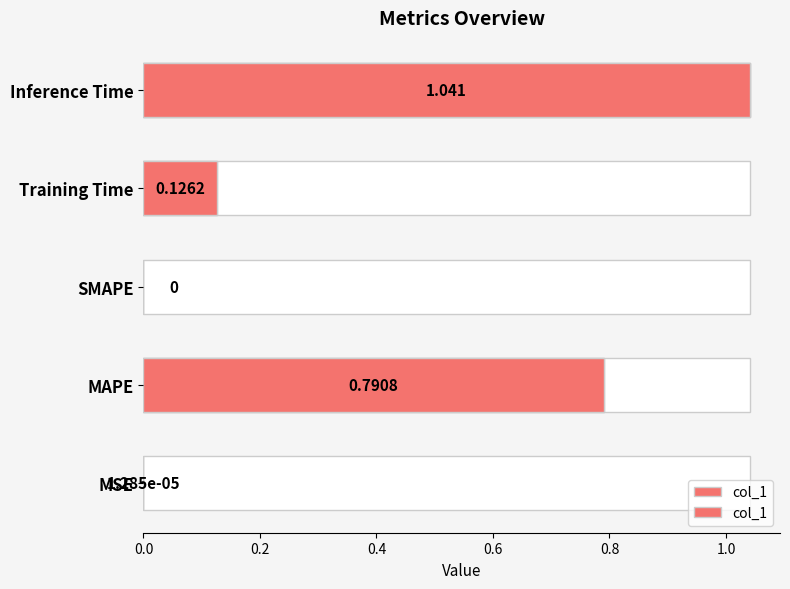

How many values are above zero?

4